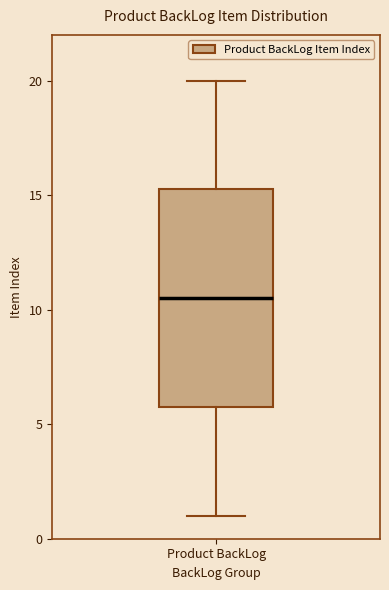

Transcribe this box plot: give where the median line is, the range the box spans, and where the two whiskers end, as read against the y-axis. The values are not printed on the chart, so give them approximately, as read against the axis.

median 10.5, box 6.0 to 15.5, whiskers 1.0 to 20.0